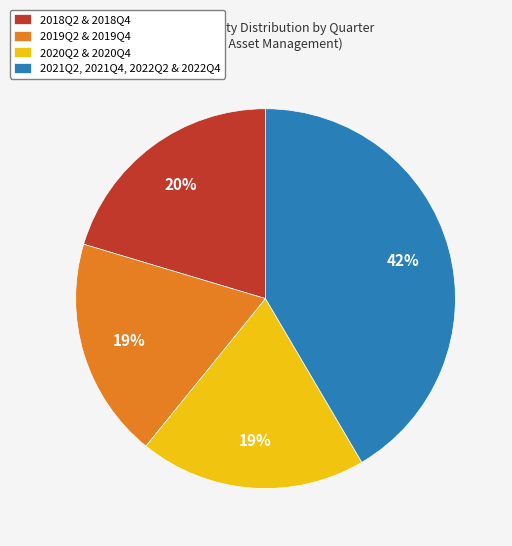

How many slices are in this pie chart?

4